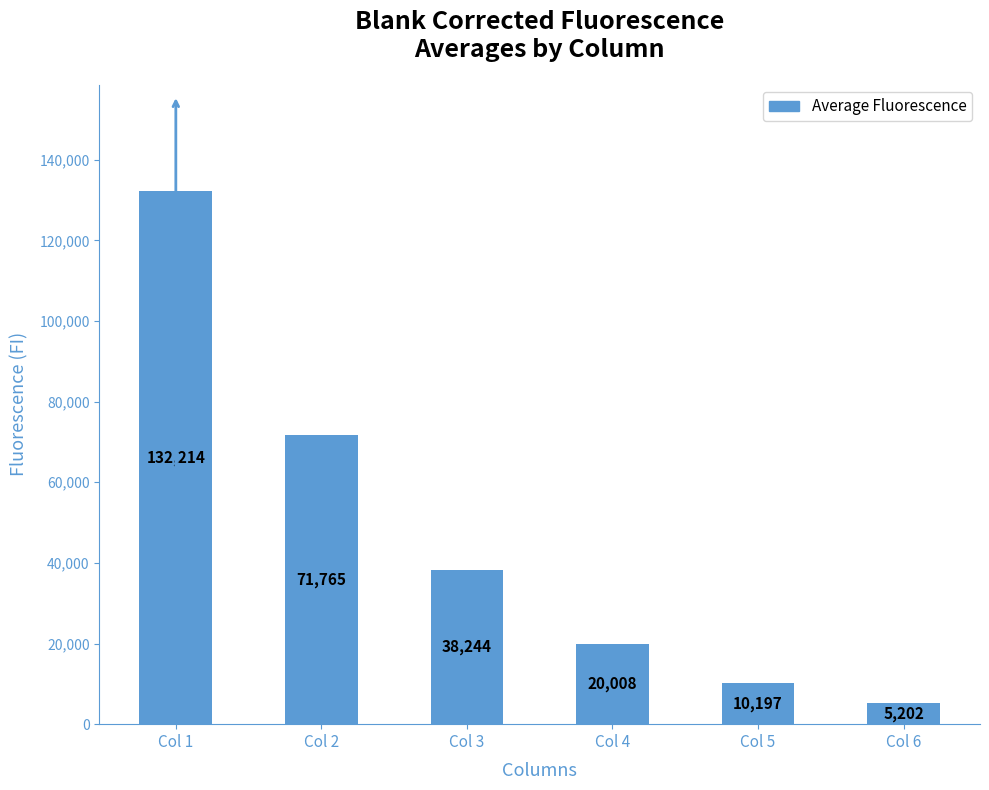

At which category does the chart reach its minimum across all series?

Col 6